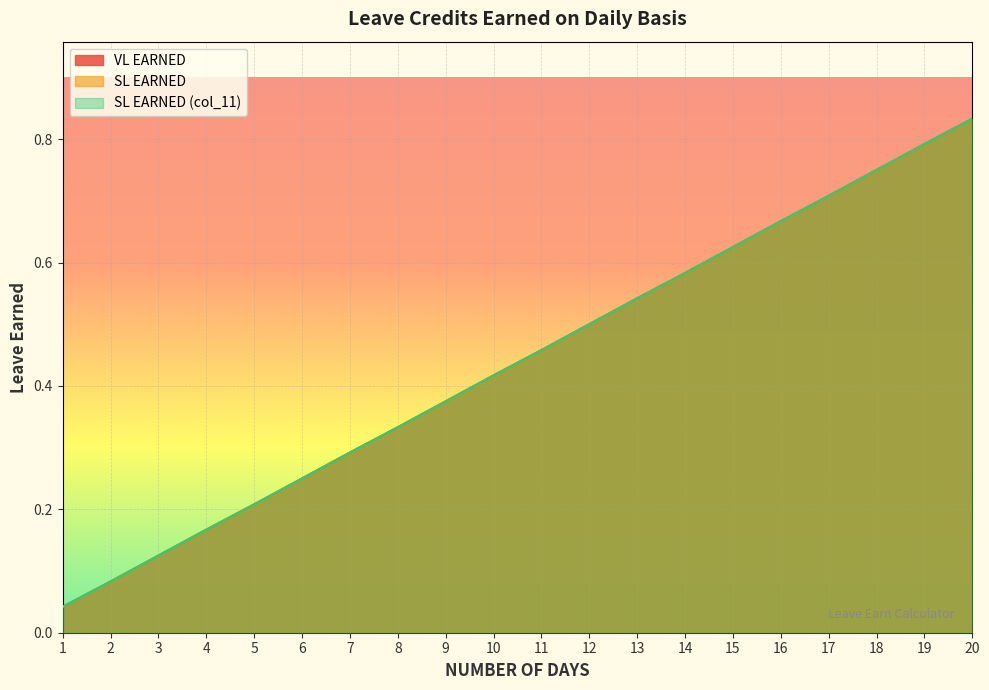

Reading left to right, what are all the values shown in this chart?

VL EARNED: 0.0	0.1	0.1	0.2	0.2	0.2	0.3	0.3	0.4	0.4	0.5	0.5	0.5	0.6	0.6	0.7	0.7	0.8	0.8	0.8
SL EARNED: 0.0	0.1	0.1	0.2	0.2	0.2	0.3	0.3	0.4	0.4	0.5	0.5	0.5	0.6	0.6	0.7	0.7	0.8	0.8	0.8
SL EARNED (col_11): 0.0	0.1	0.1	0.2	0.2	0.2	0.3	0.3	0.4	0.4	0.5	0.5	0.5	0.6	0.6	0.7	0.7	0.8	0.8	0.8